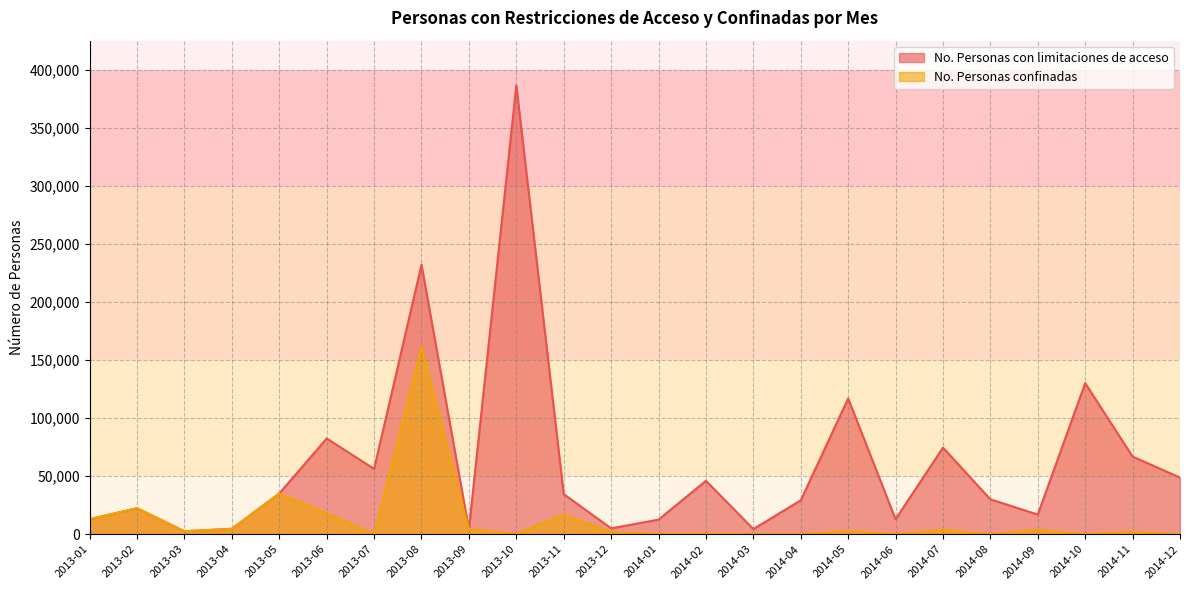

What position from the left is 2013-05?

5